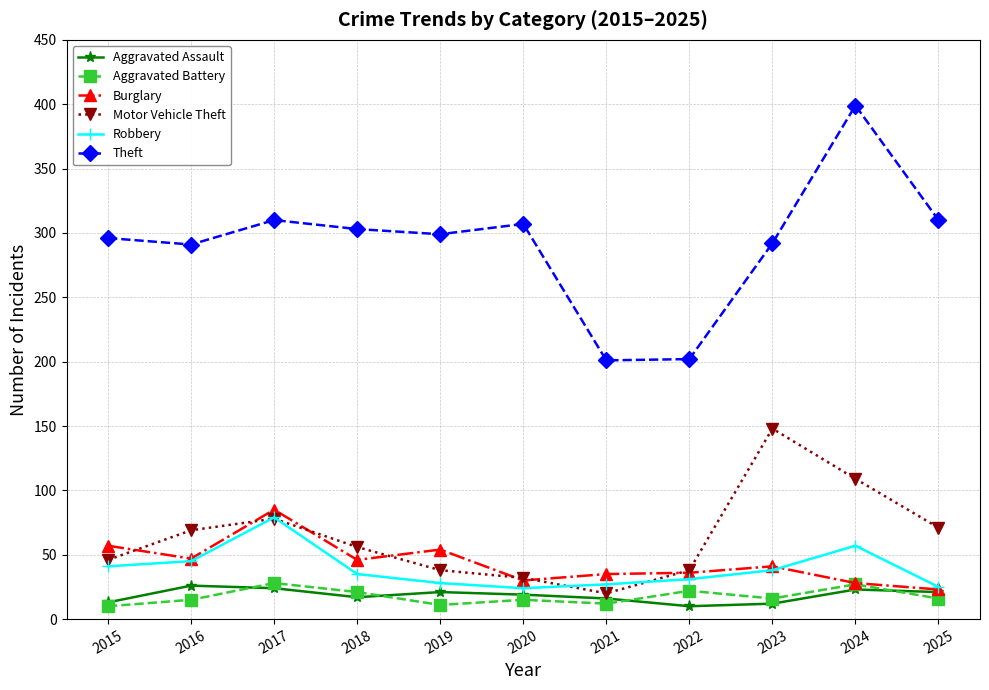

Does the chart display data point markers on the line(s)?

Yes